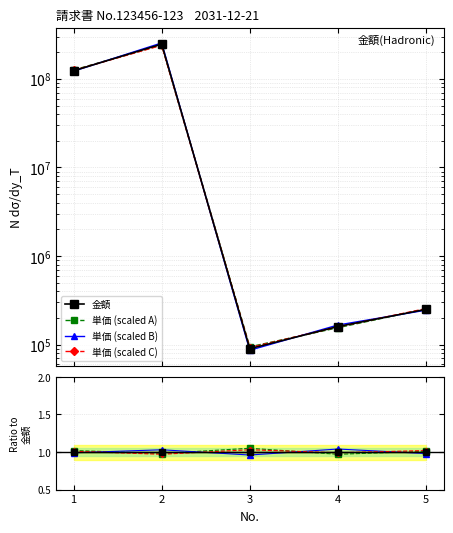

At which category does the chart reach its peak across all series?

2